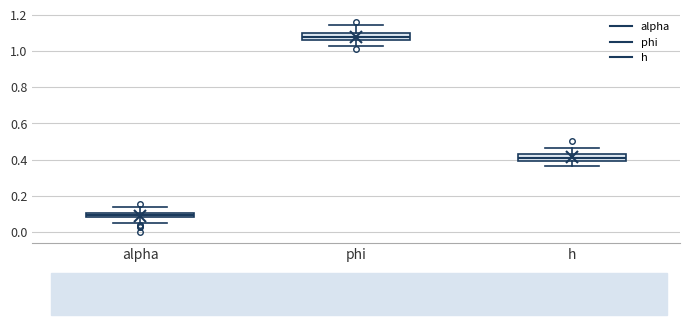

Where is the lower edge of the box for phi on the y-axis? The values are not printed on the chart, so give them approximately, as read against the axis.

1.06